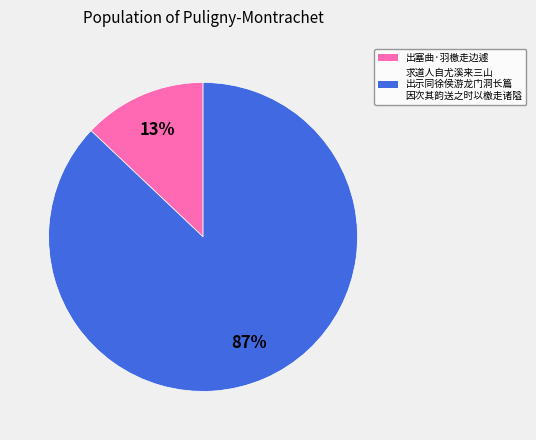

Is there a majority slice in this chart?

Yes